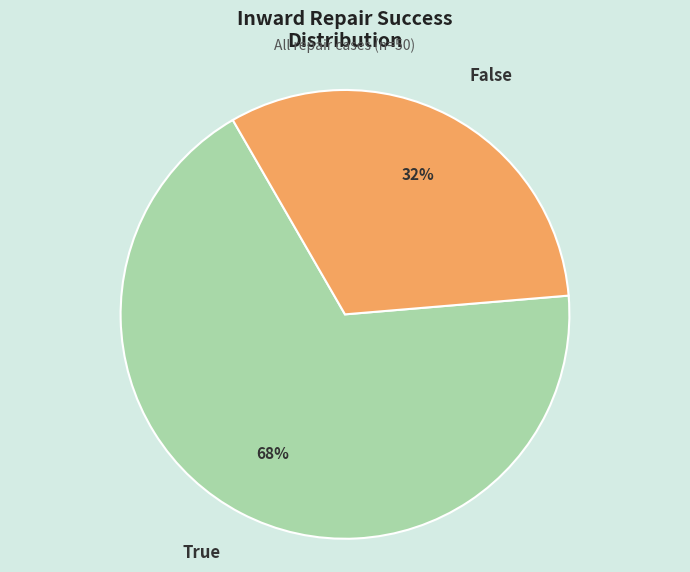

Which has a higher value, True or False?

True